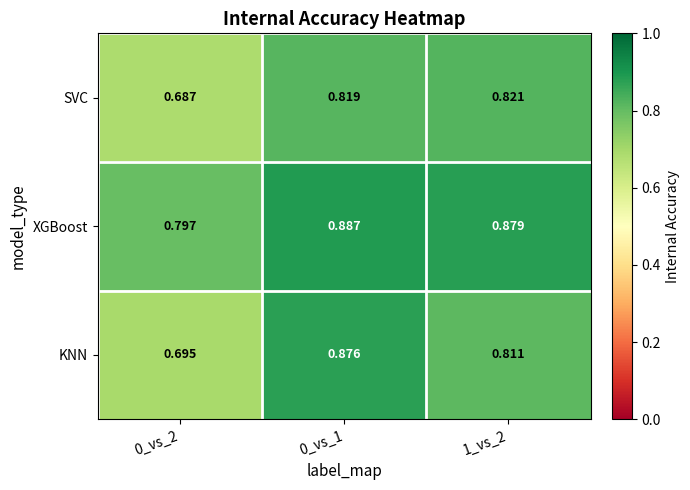

Which series has the widest spread of values?

KNN